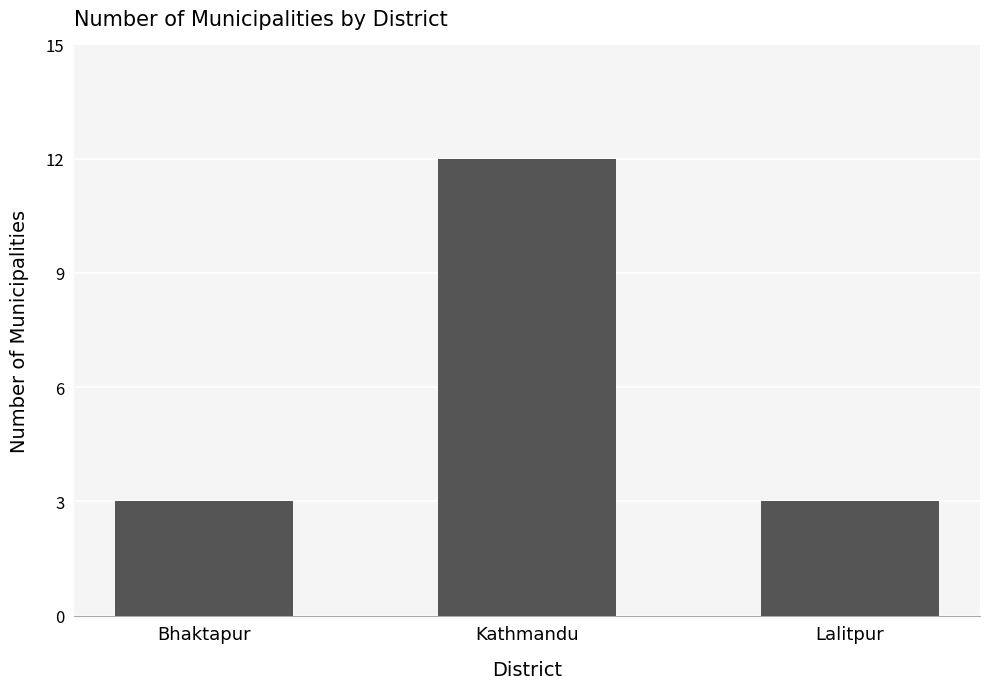

What is the sum of all values?

18